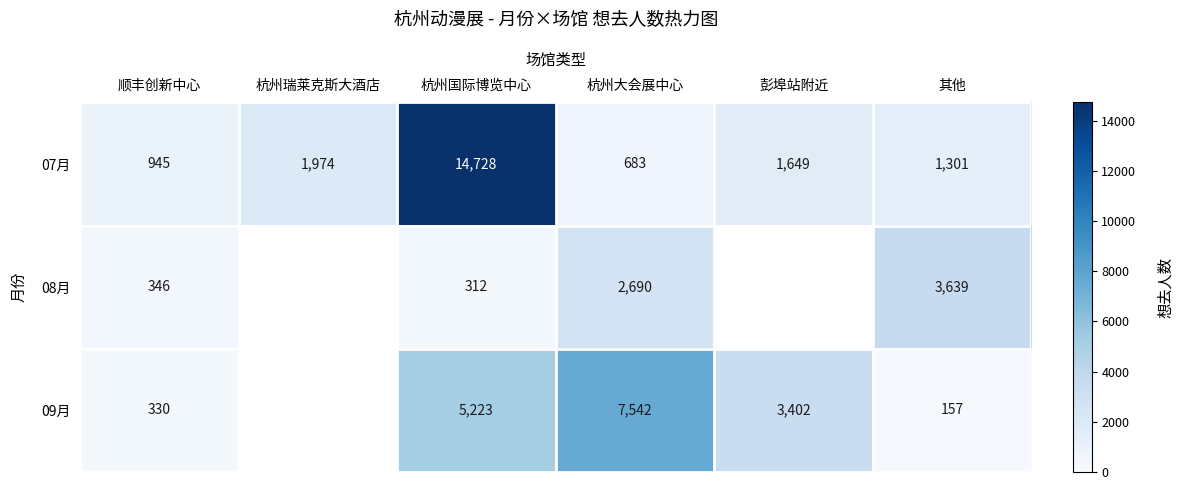

How many values in the 07月 series are below 1649?

3